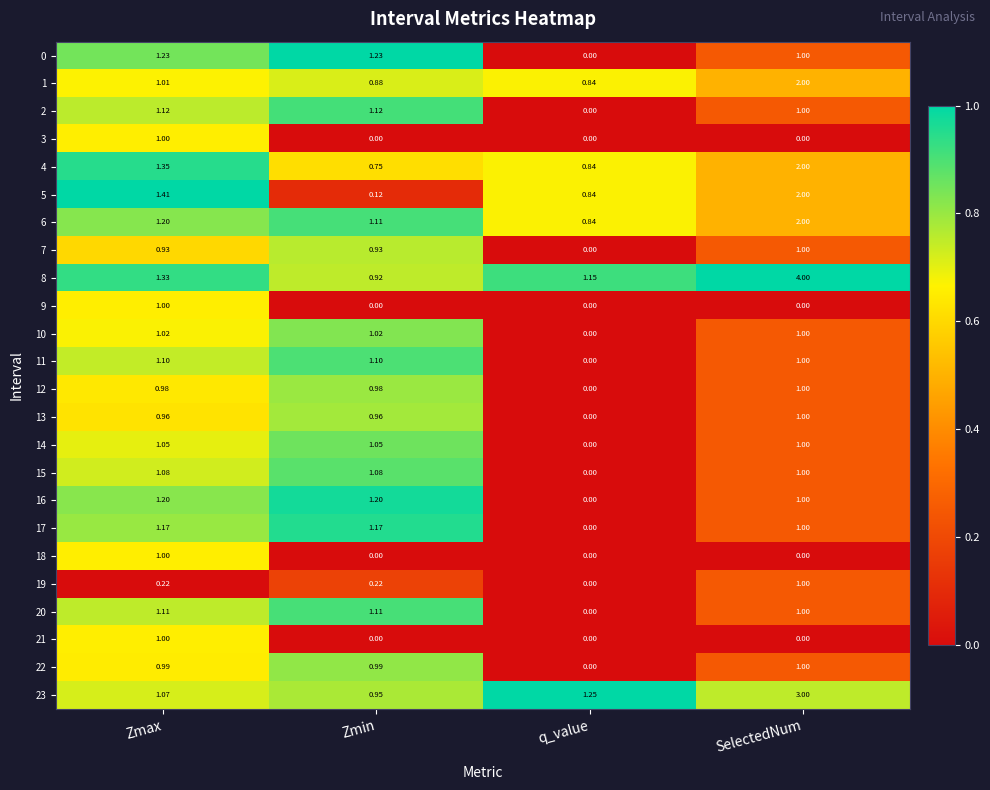

How many distinct data groups are displayed?

24